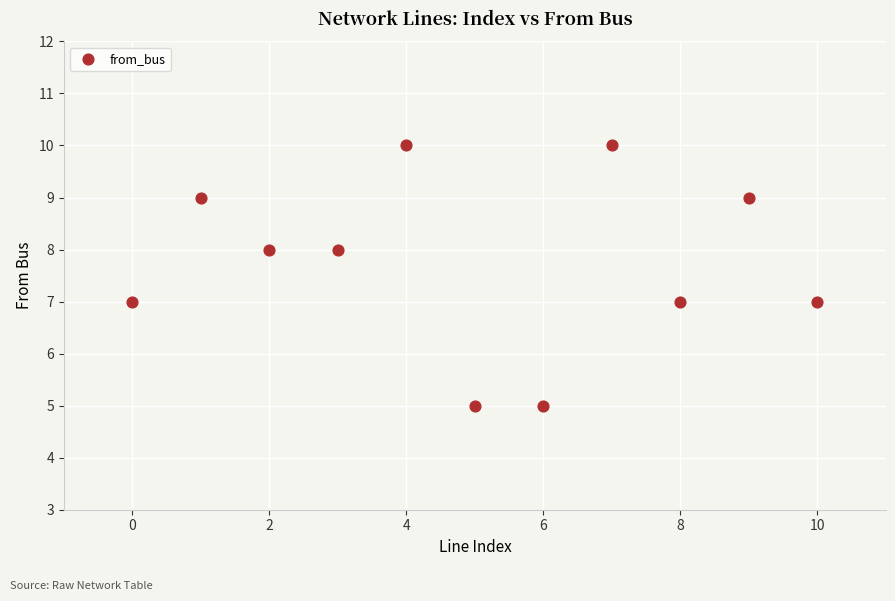

What is the average Y value?

8